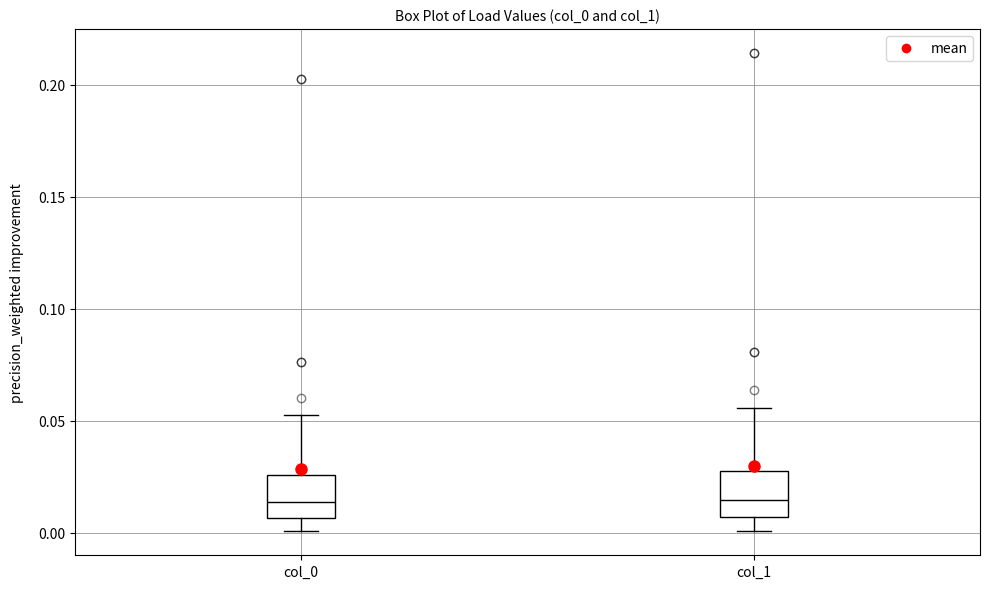

Reading left to right, read every box against the y-axis: the position of its median line, the range the box covers, and the ends of its whiskers. The values are not printed on the chart, so give them approximately, as read against the axis.

col_0: median 0.015, box 0.005 to 0.025, whiskers 0.000 to 0.055
col_1: median 0.015, box 0.005 to 0.025, whiskers 0.000 to 0.055